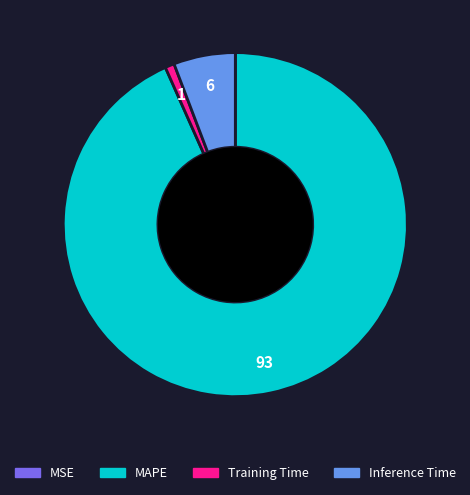

Which category accounts for the majority?

MAPE